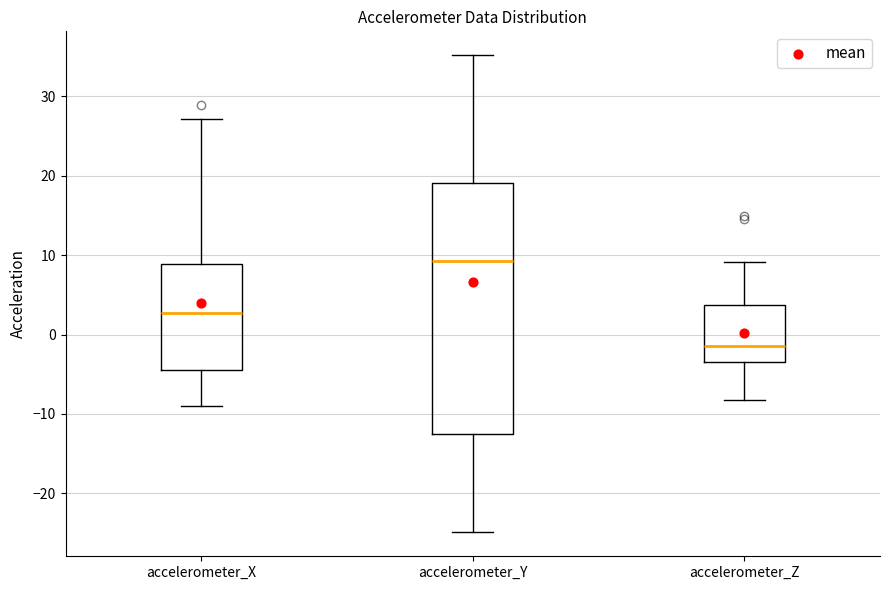

Reading left to right, transcribe this box plot: for each box, give where its median line is, the range the box spans, and where its two whiskers end, as read against the y-axis. The values are not printed on the chart, so give them approximately, as read against the axis.

accelerometer_X: median 3, box -5 to 9, whiskers -9 to 27
accelerometer_Y: median 9, box -12 to 19, whiskers -25 to 35
accelerometer_Z: median -1, box -3 to 4, whiskers -8 to 9